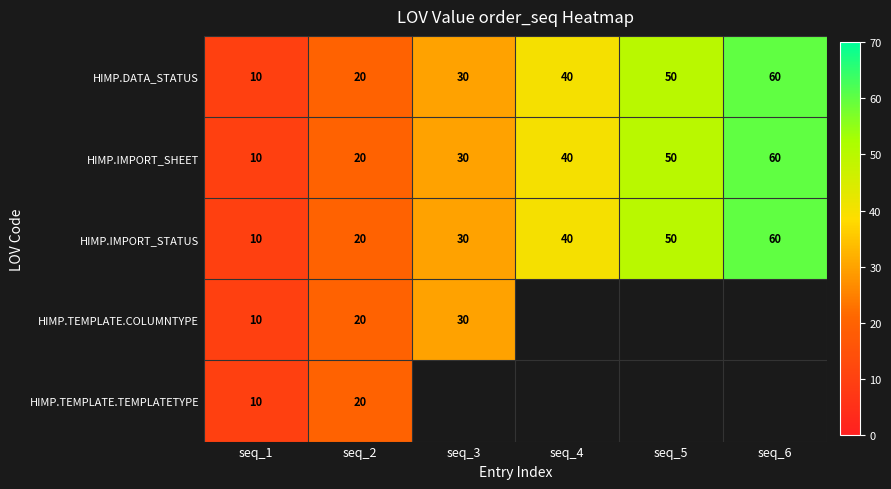

The HIMP.IMPORT_SHEET series shows 50 at seq_5. True or false?

True